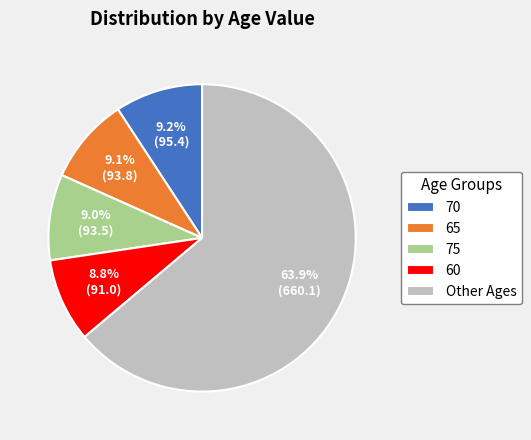

Which slice is the largest?

Other Ages